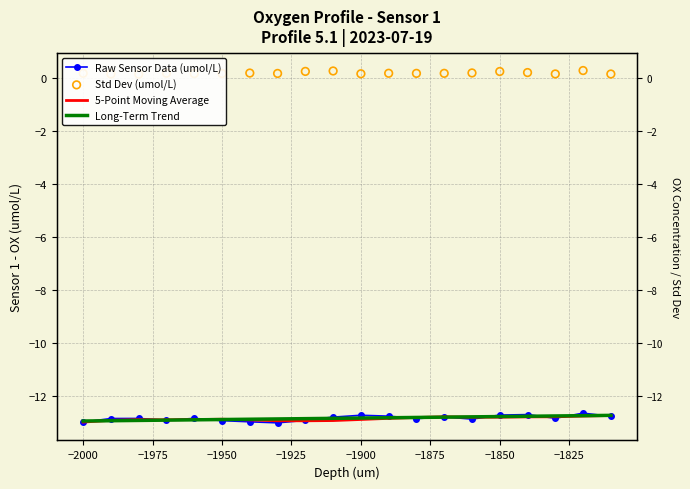

Which series has the largest total across all categories?

Std Dev (umol/L)